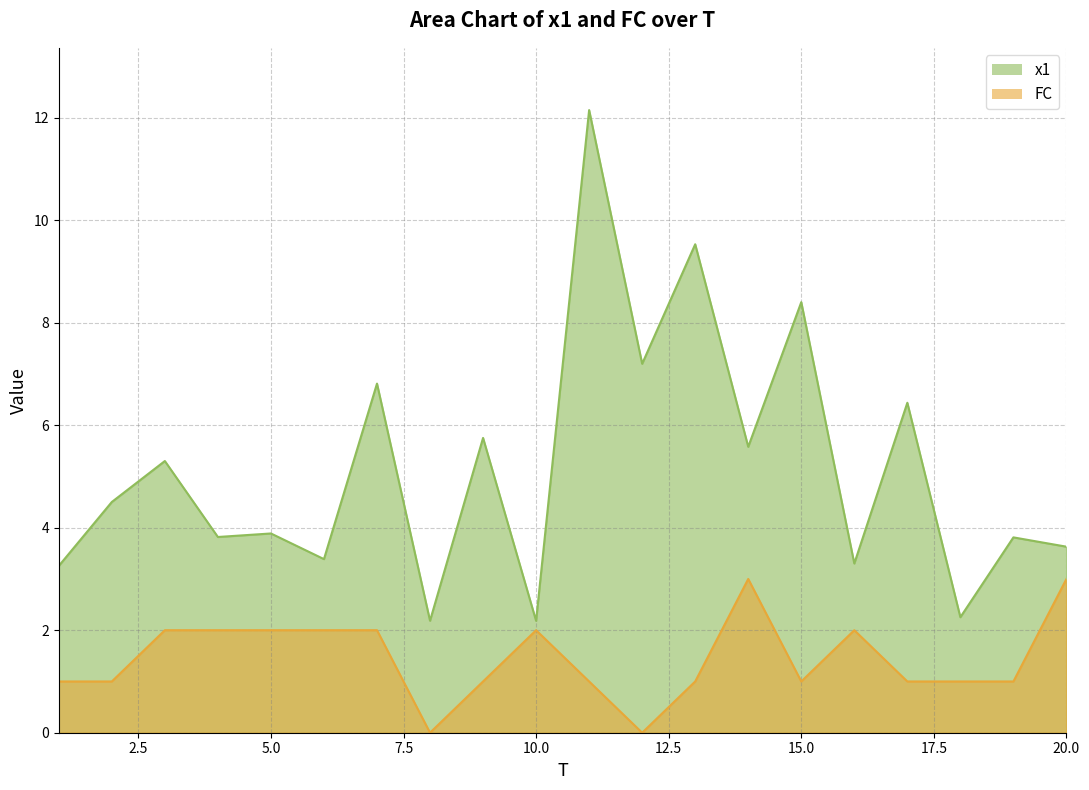

True or false: FC and x1 cross at least once.

False